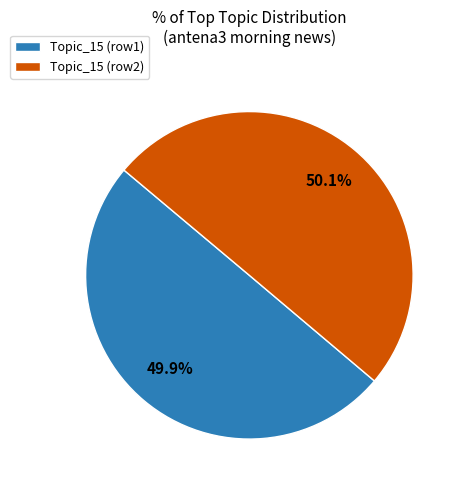

Does any single category account for the majority?

Yes